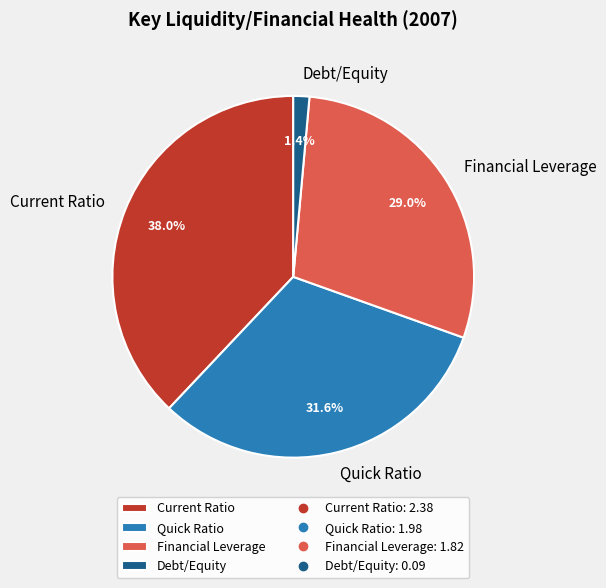

What is the largest slice in the pie chart?

Current Ratio